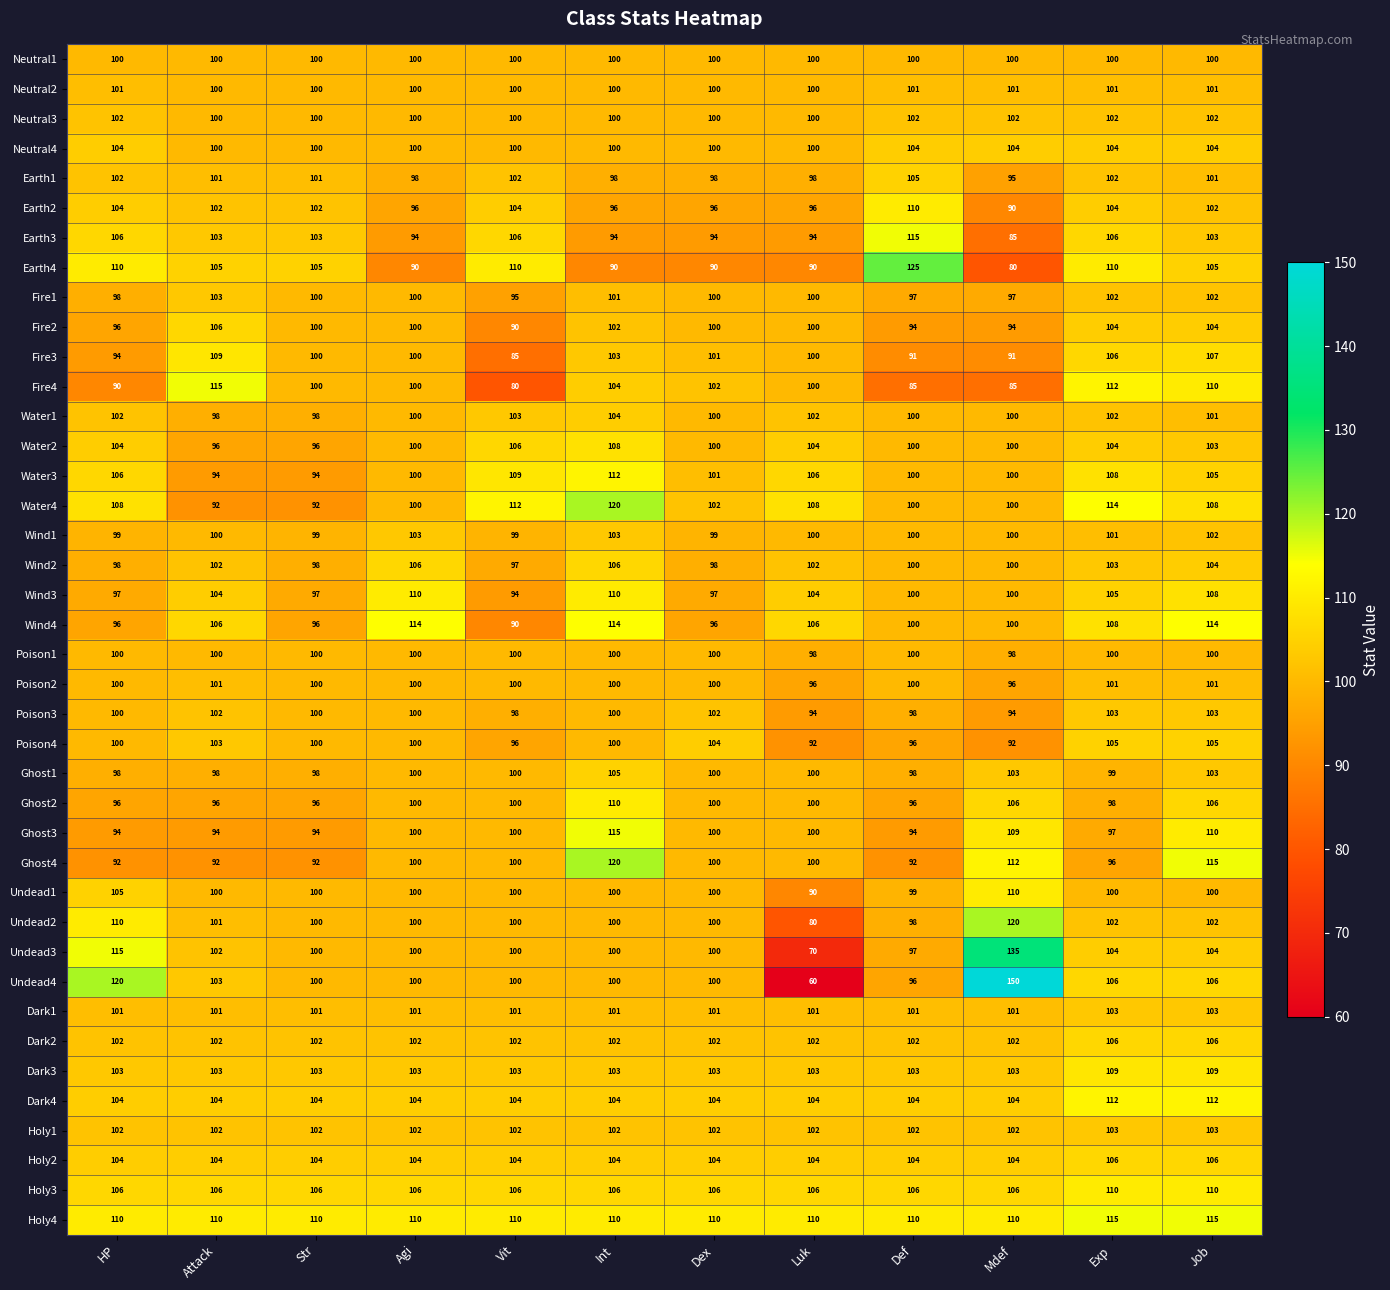

Which series has the widest spread of values?

Undead4